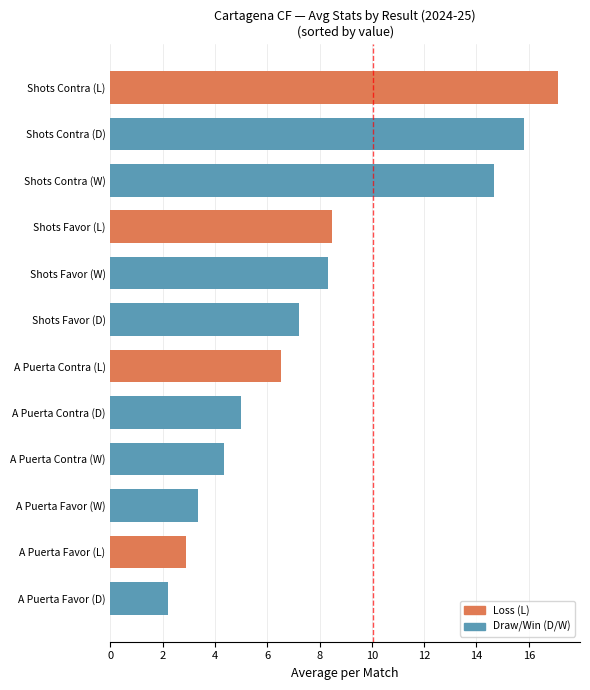

At which category does the chart reach its peak across all series?

Shots Contra (L)